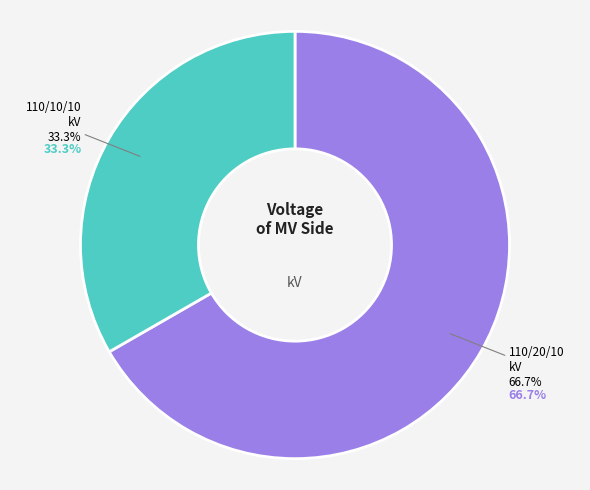

The 63/25/38 MVA 110/10/10 kV slice represents 20% of the pie. True or false?

False